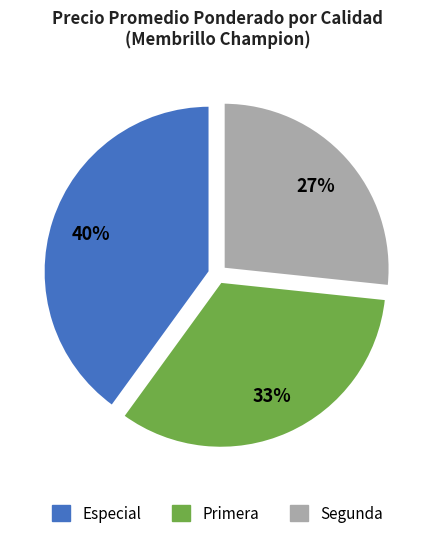

Do Especial and Segunda together represent more than half of the pie?

Yes